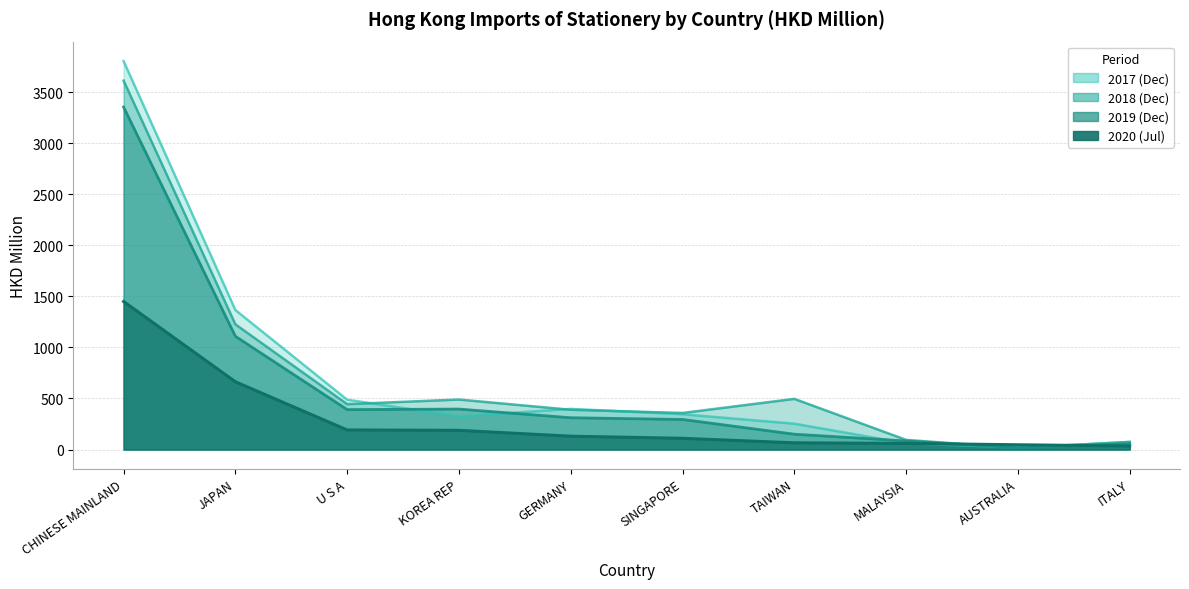

What position from the right is JAPAN?

9